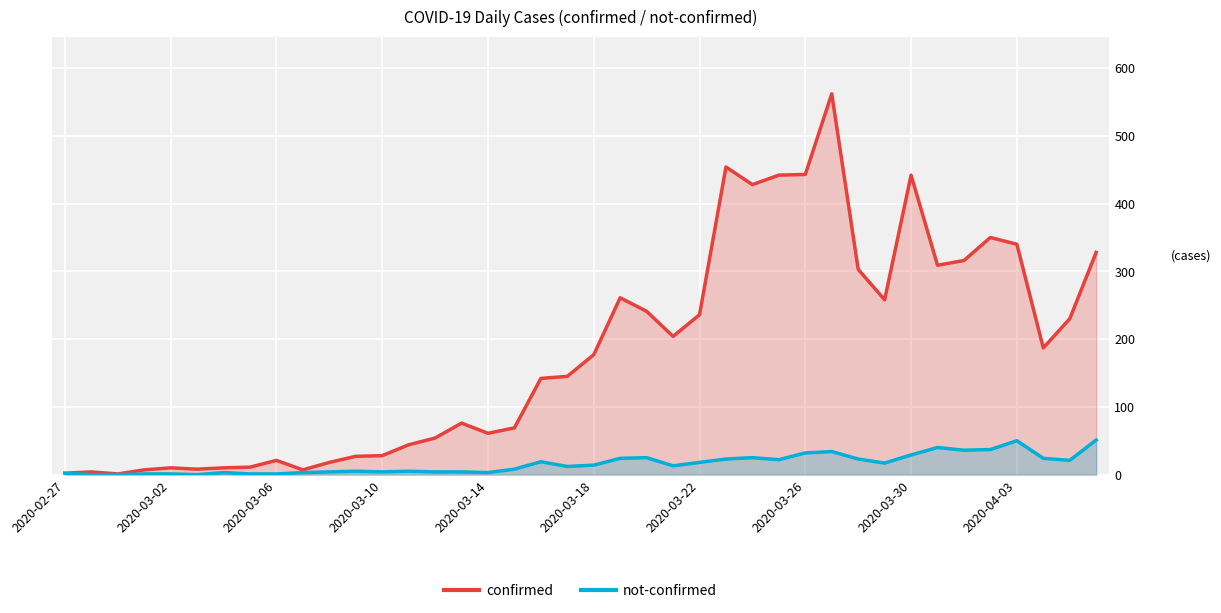

What is the maximum value for confirmed?

562